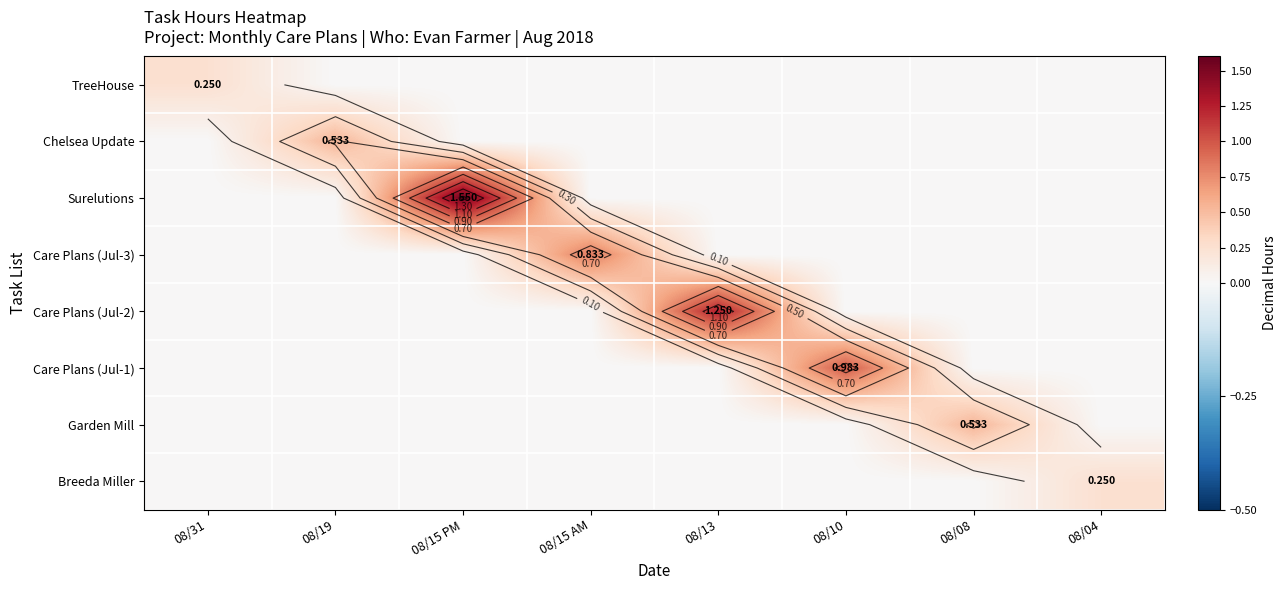

At which category is the sum across all series the highest?

08/15 PM